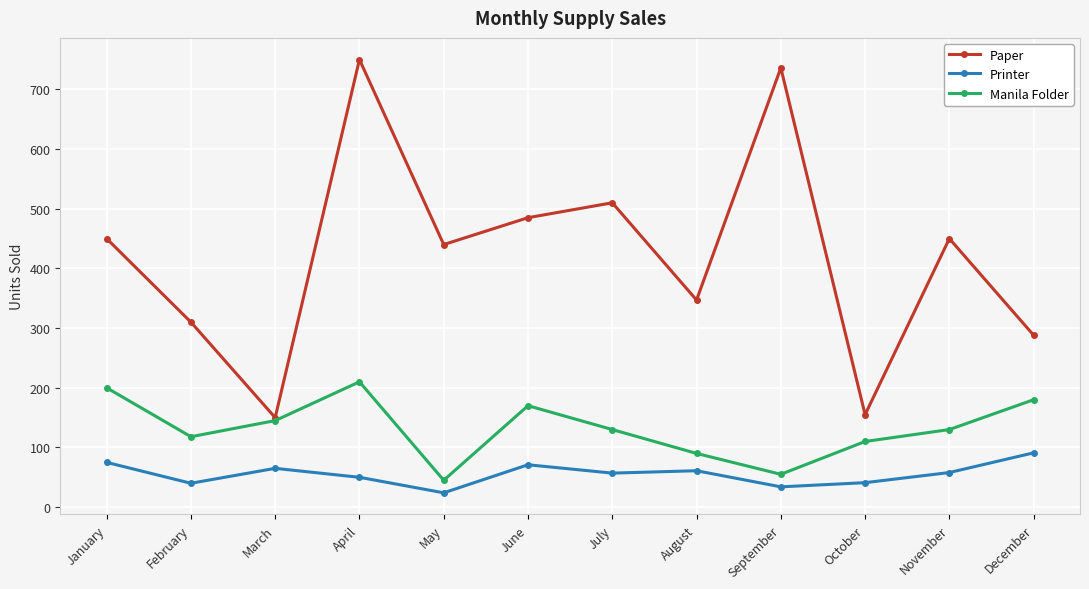

How many lines are shown in the chart?

3